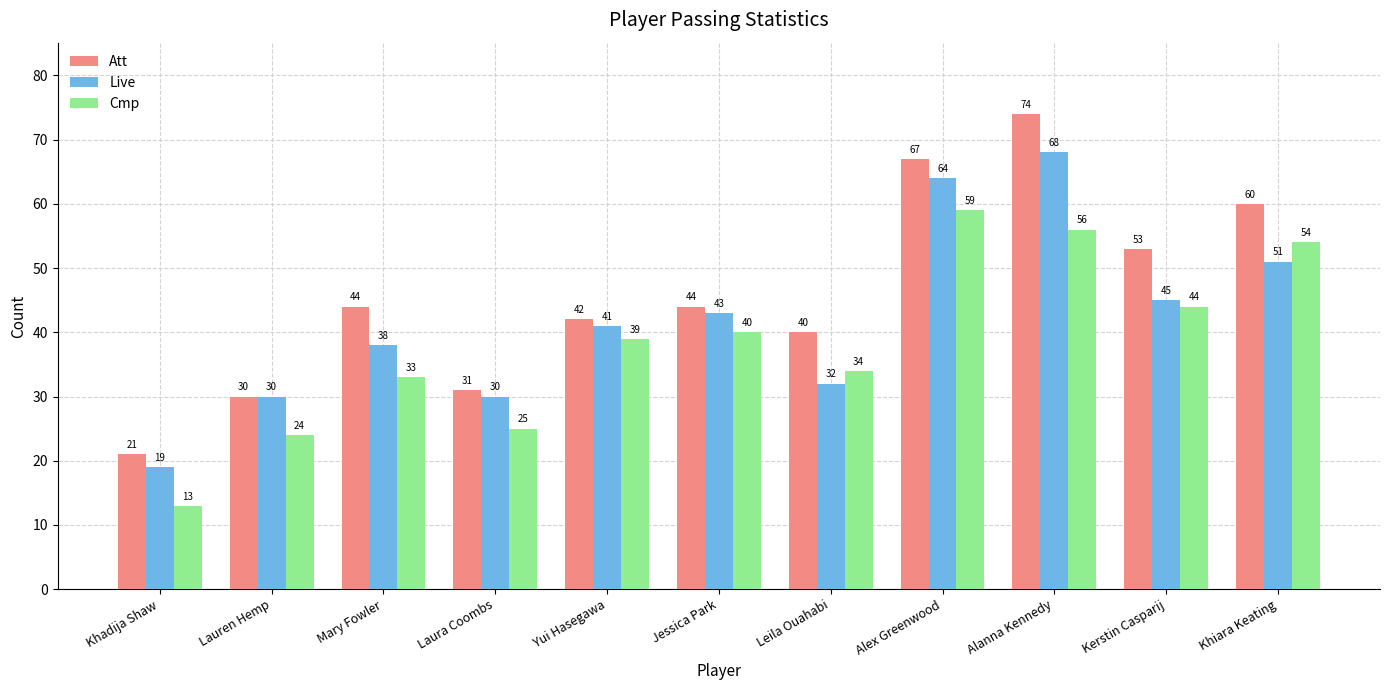

At how many categories does at least one series exceed 23?

10